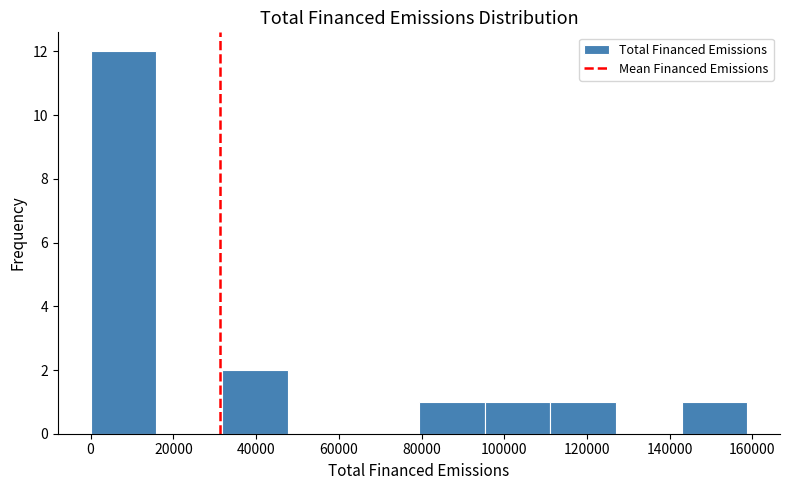

Reading left to right, list every bar in this chart as the range it spans on the x-axis followed by its height. Neither the bar edges nor the heights are printed on the chart, so give them approximately, as read against the axes.

0 to 16000: 12
16000 to 32000: 0
32000 to 48000: 2
48000 to 64000: 0
64000 to 80000: 0
80000 to 96000: 1
96000 to 112000: 1
112000 to 126000: 1
126000 to 142000: 0
142000 to 158000: 1